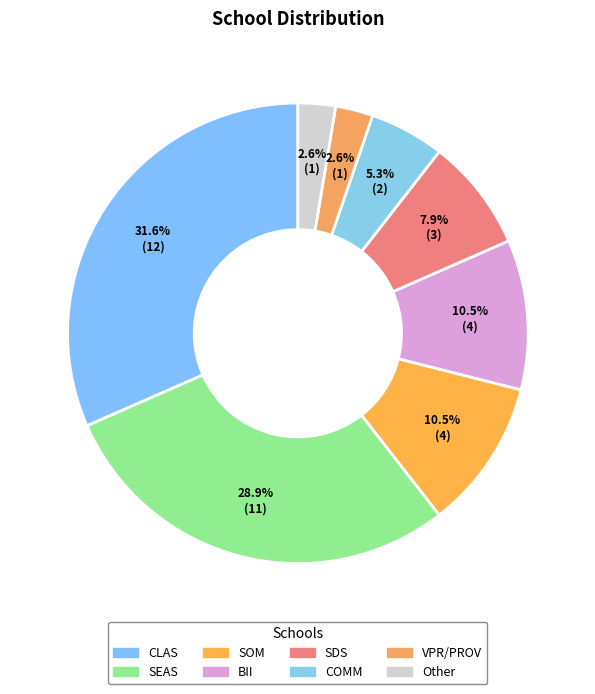

To the nearest percent, what portion does SDS represent?

8%